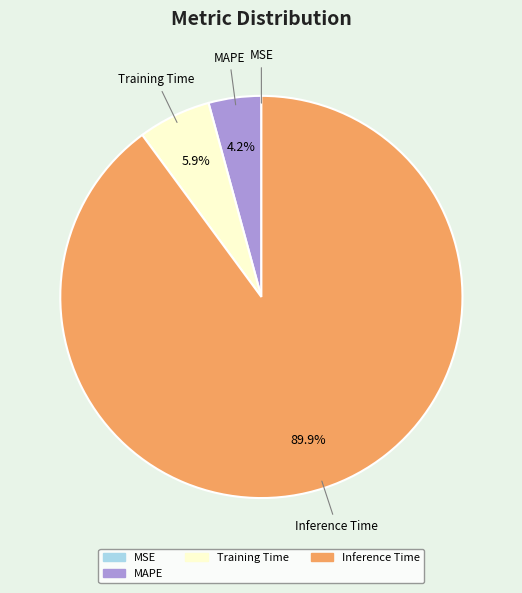

Is there any slice that represents more than half of the pie?

Yes